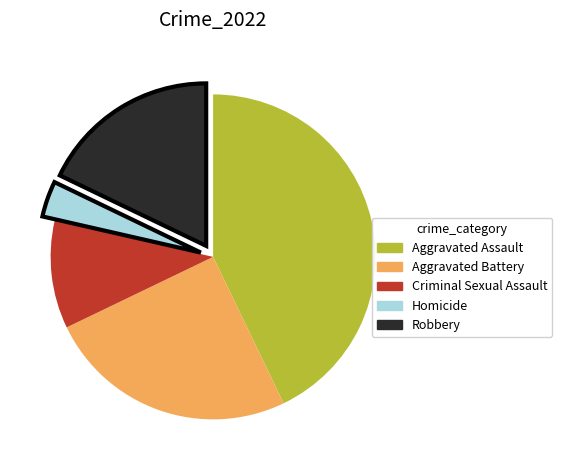

Is the sum of Aggravated Battery and Criminal Sexual Assault greater than half?

No